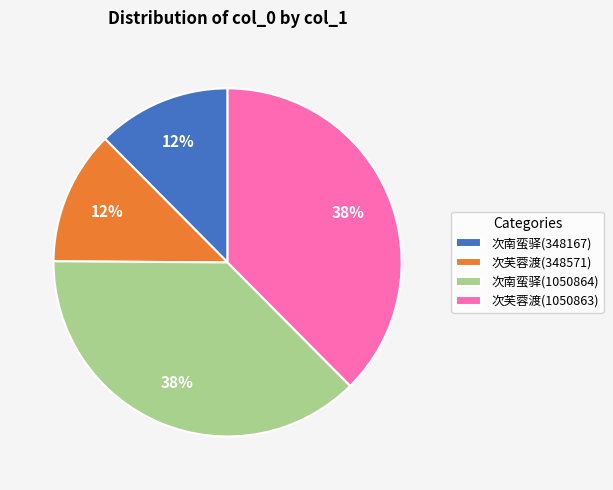

To the nearest percent, what percentage of the pie is 次南蛮驿(1050864)?

38%